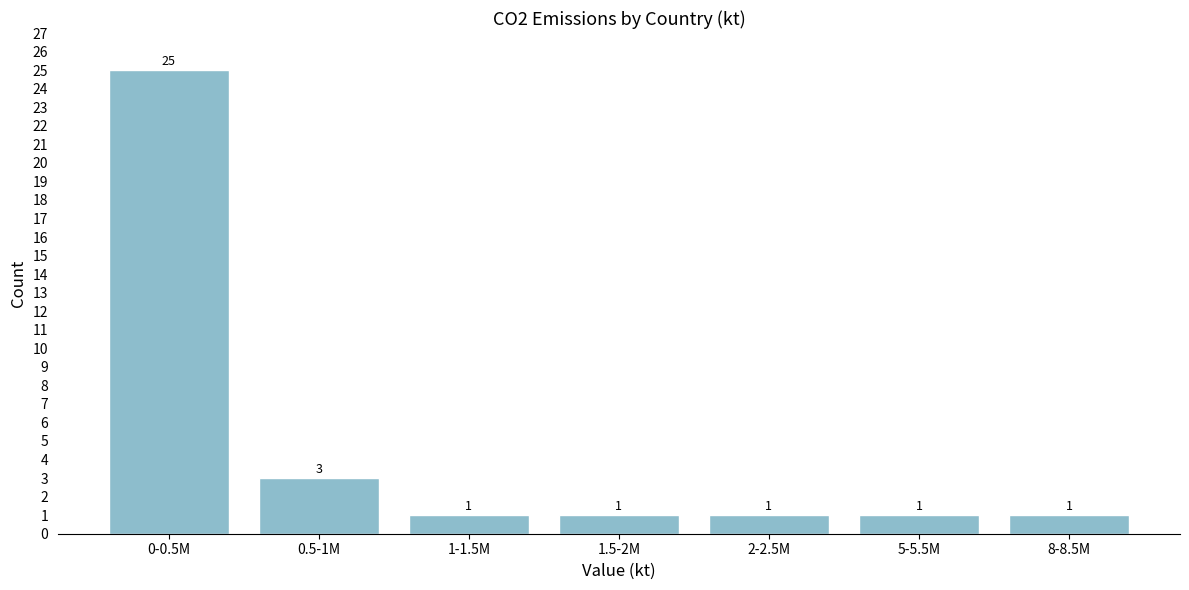

Reading right to left, extract all data points from this chart.

1	1	1	1	1	3	25